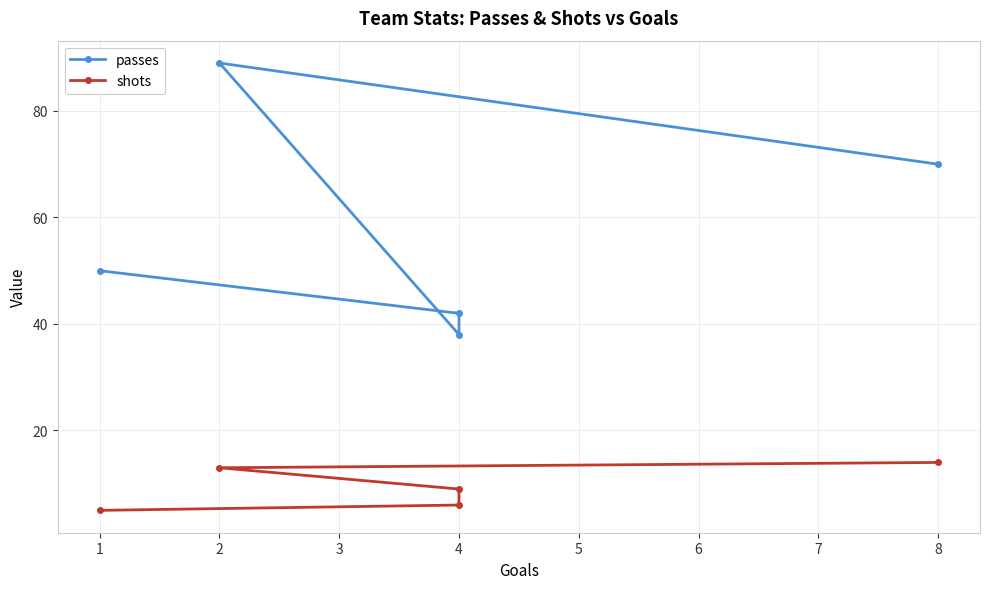

True or false: passes and shots intersect in this chart.

False